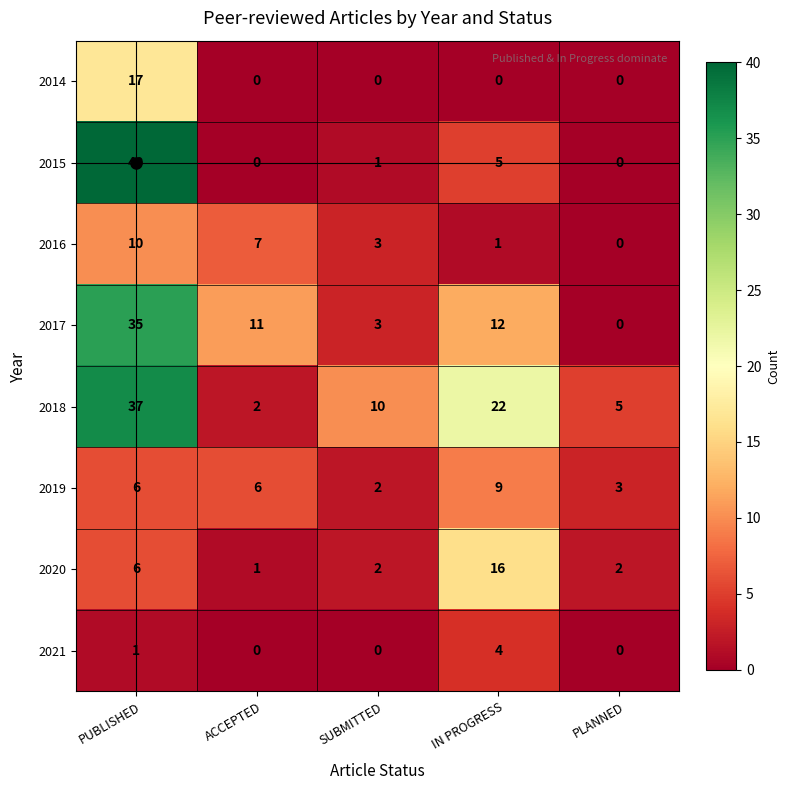

Where does the 2015 series first go above 1?

PUBLISHED